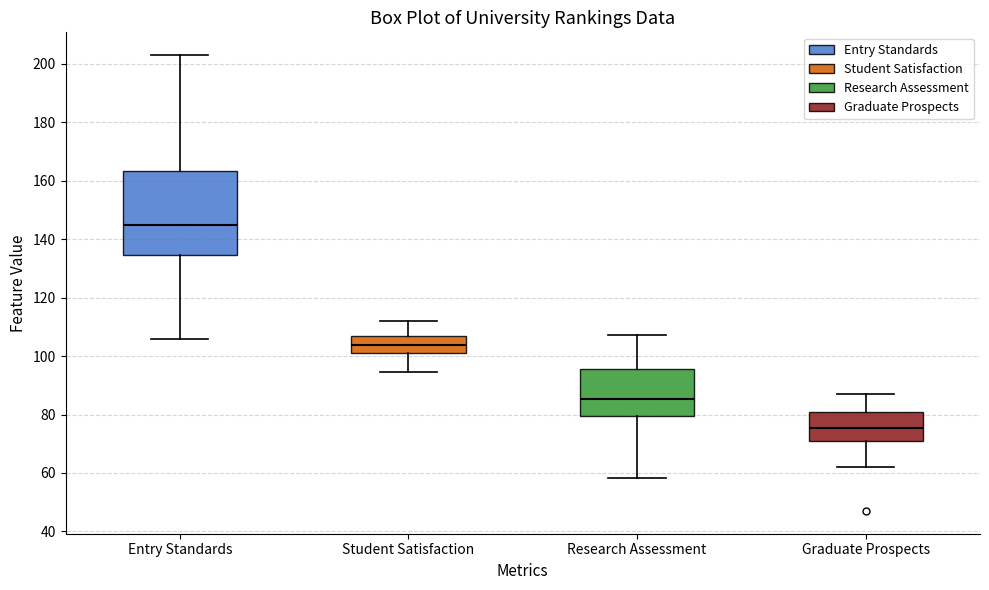

Reading left to right, transcribe this box plot: for each box, give where its median line is, the range the box spans, and where its two whiskers end, as read against the y-axis. The values are not printed on the chart, so give them approximately, as read against the axis.

Entry Standards: median 146, box 134 to 164, whiskers 106 to 204
Student Satisfaction: median 104, box 102 to 106, whiskers 94 to 112
Research Assessment: median 86, box 80 to 96, whiskers 58 to 108
Graduate Prospects: median 76, box 72 to 82, whiskers 62 to 88